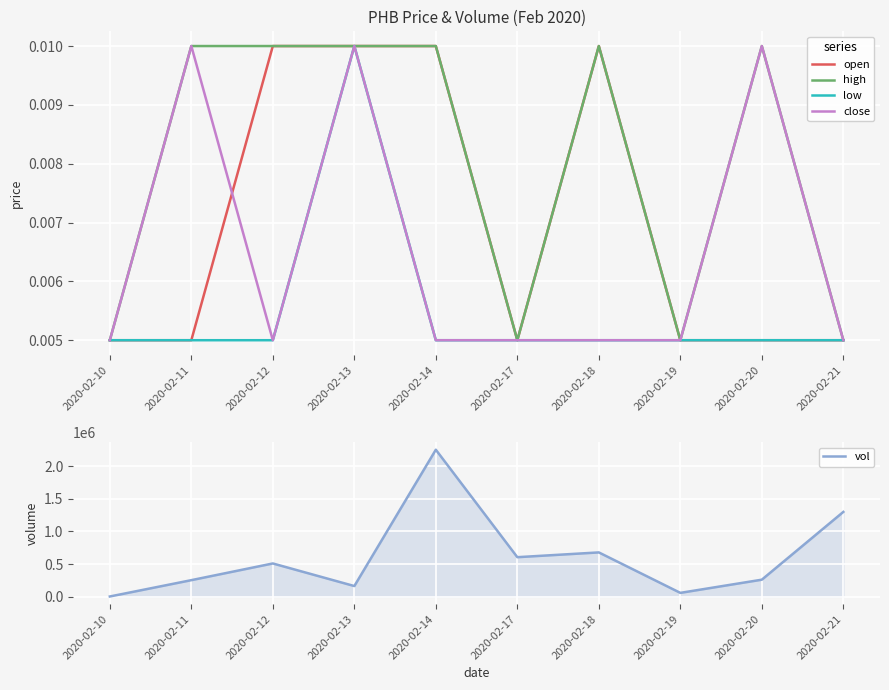

How many interior local valleys does the vol series have?

3